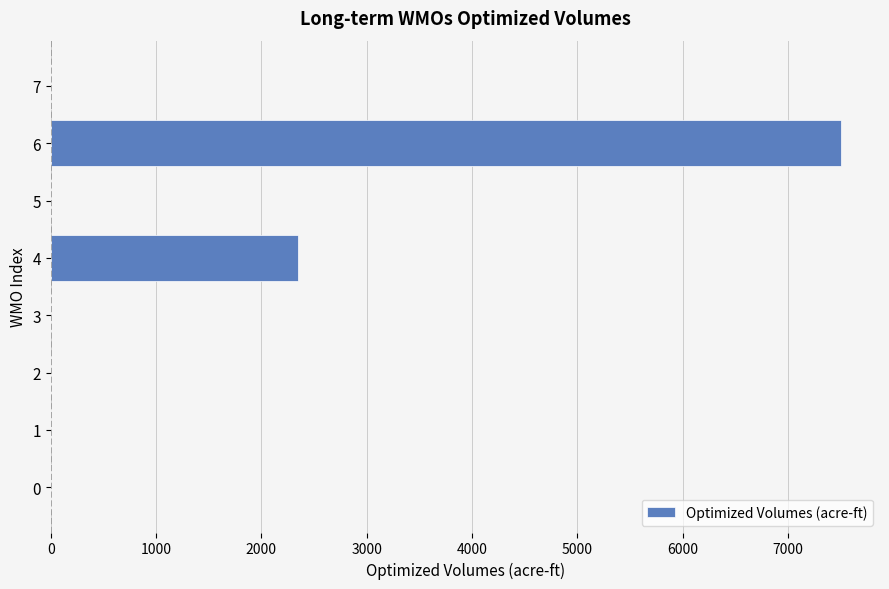

At which label is the value closest to 3749?

4